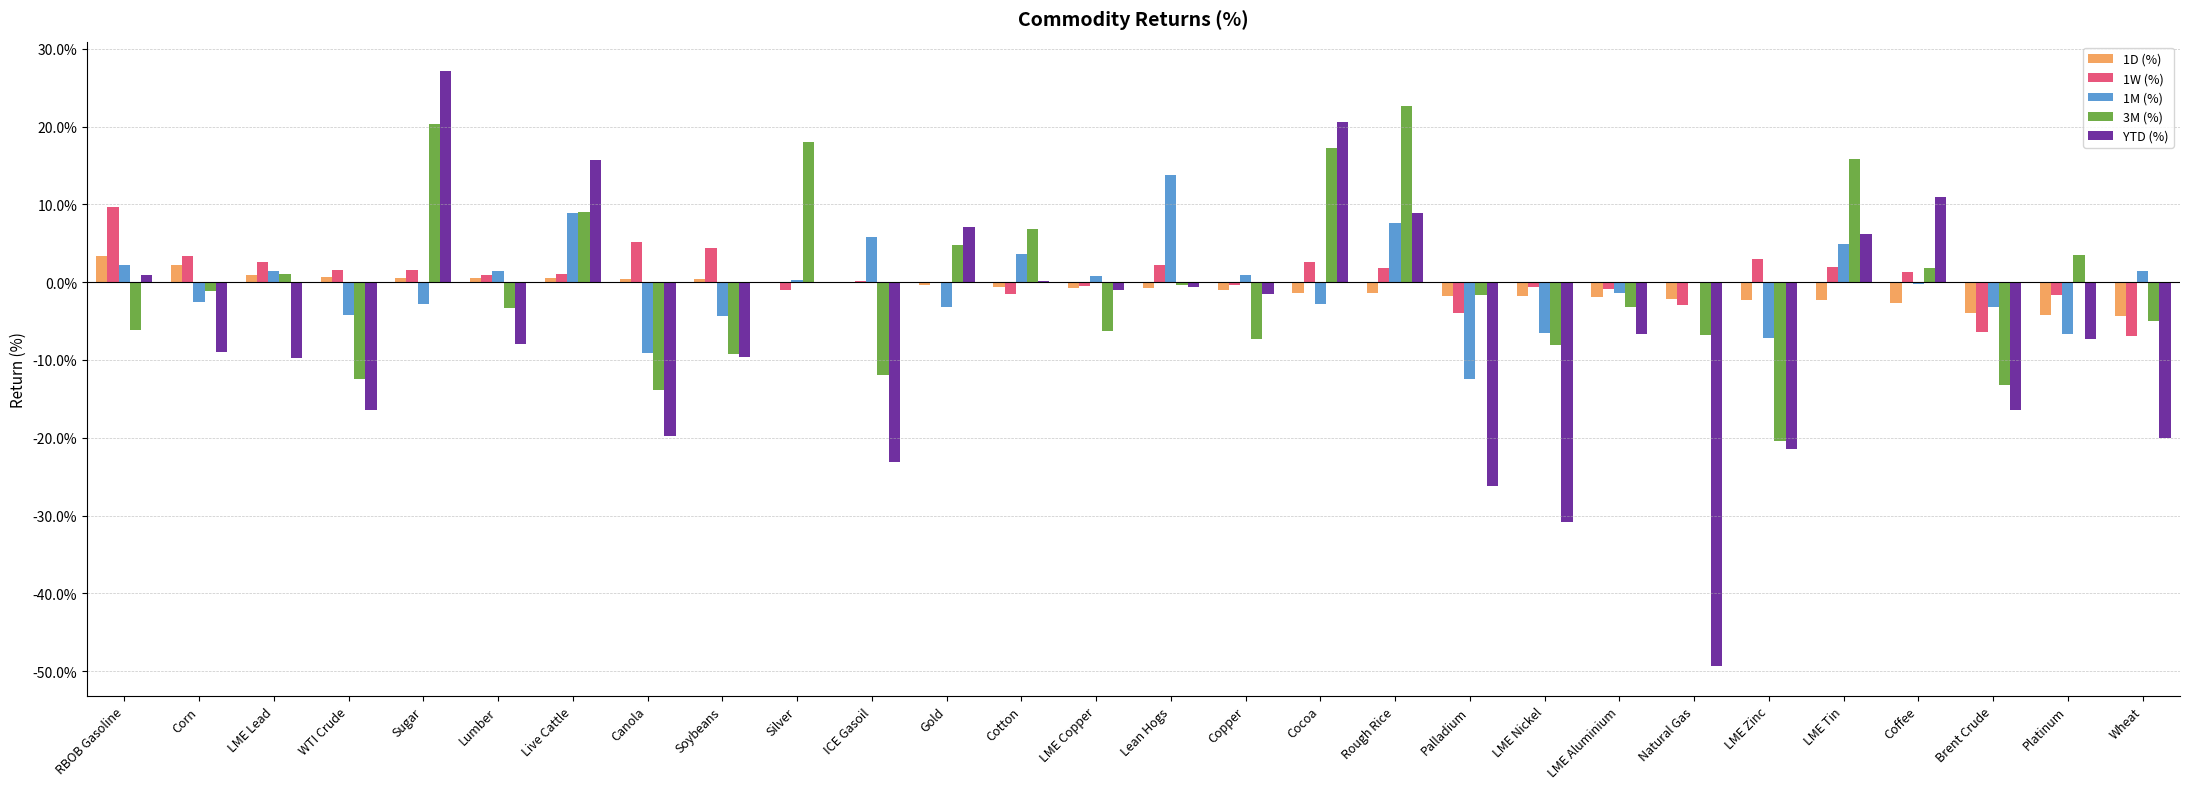

Which series has the largest range (max minus min)?

YTD (%)